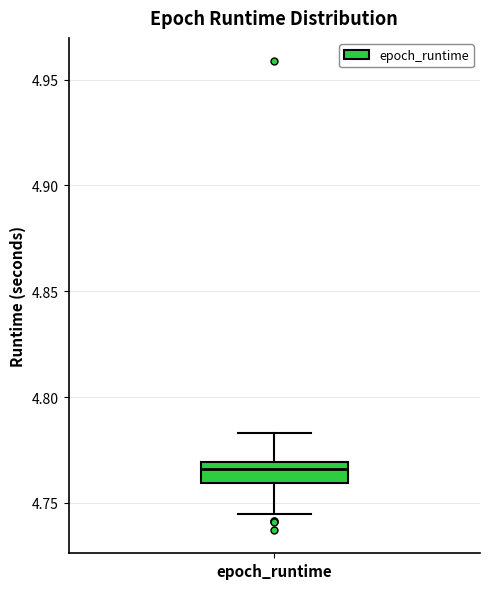

Where does the median line of the box for epoch_runtime sit on the y-axis? The values are not printed on the chart, so give them approximately, as read against the axis.

4.765